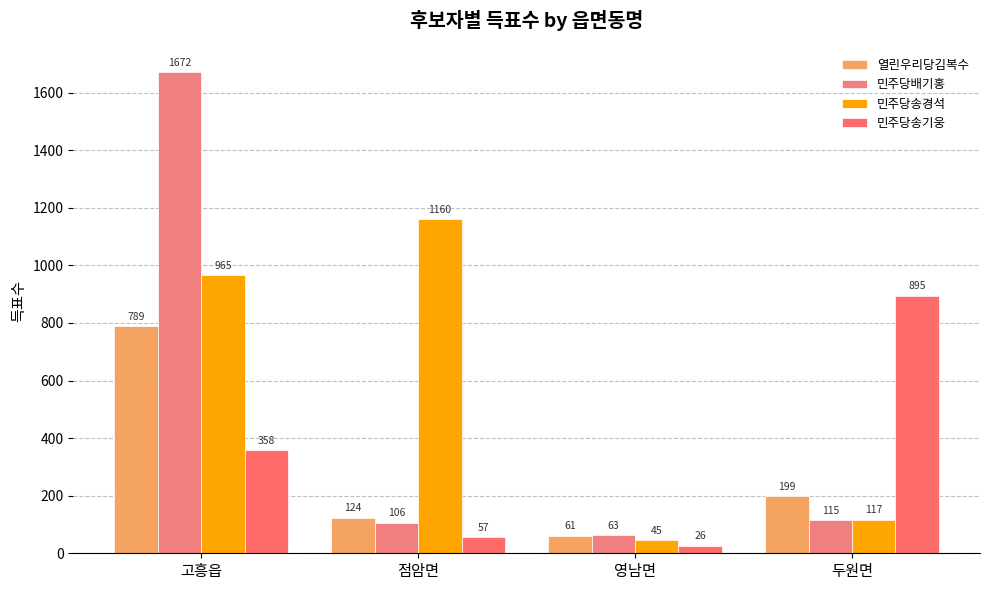

What is the value of the 민주당송경석 bar at the 4th from the left?

117